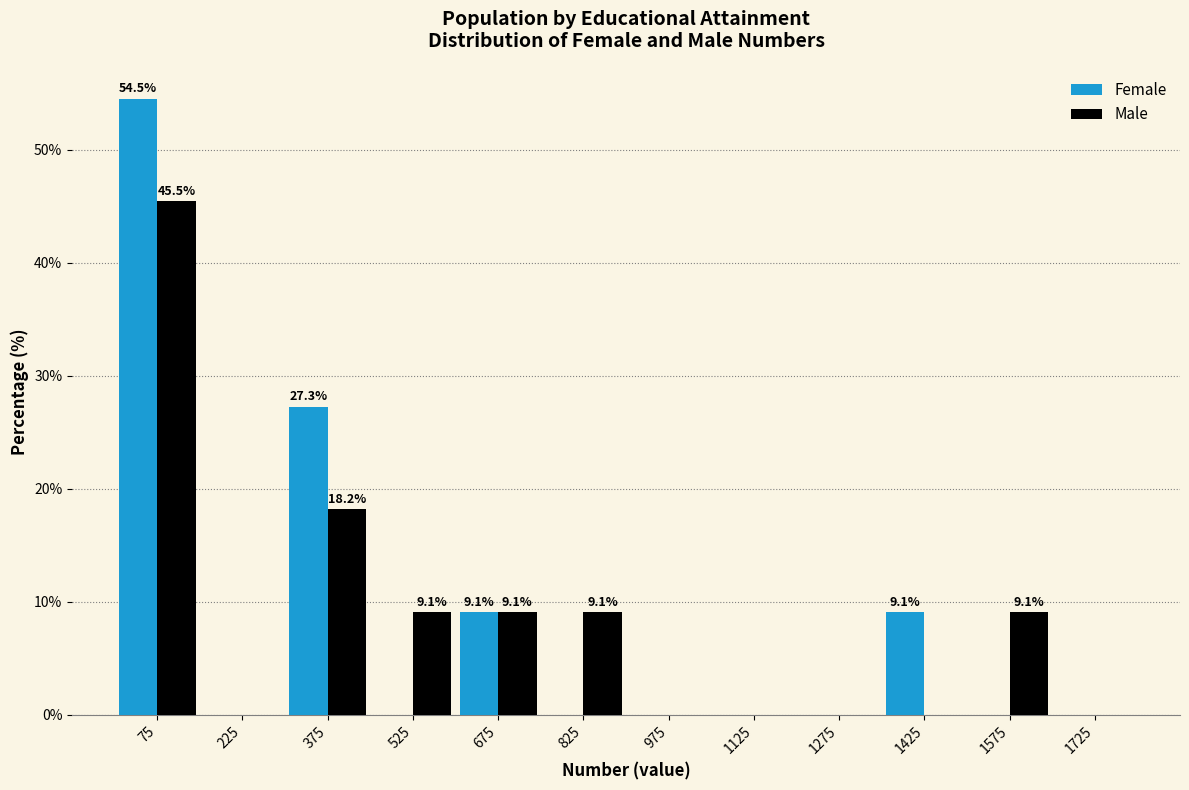

In the Female series, which range on the x-axis has the tallest bar?

0 to 150